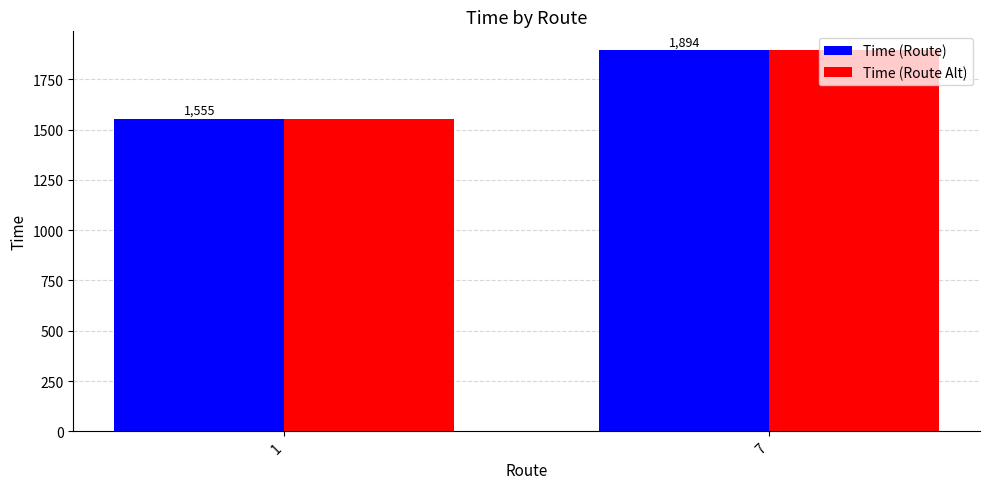

At how many categories does at least one series exceed 1844?

1